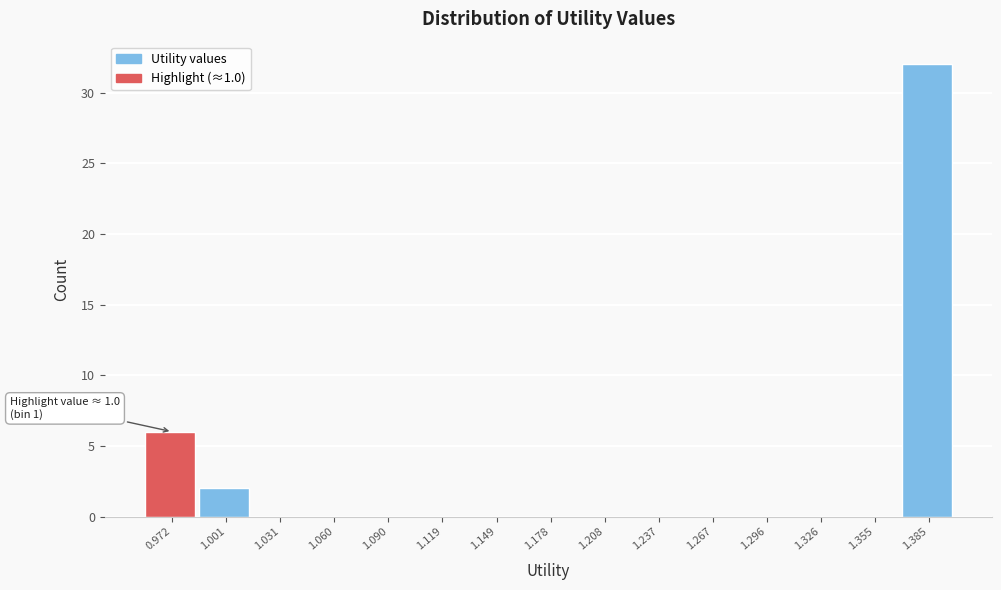

Reading left to right, what are all the values shown in this chart?

0.972=6	1.001=2	1.031=0	1.060=0	1.090=0	1.119=0	1.149=0	1.178=0	1.208=0	1.237=0	1.267=0	1.296=0	1.326=0	1.355=0	1.385=32